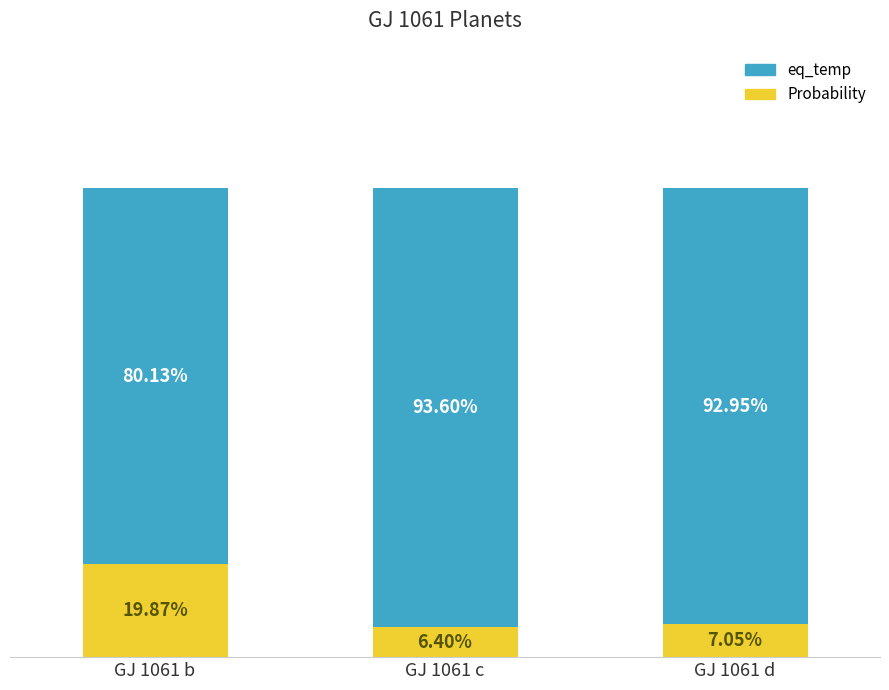

At which label does Probability first exceed 7?

GJ 1061 b